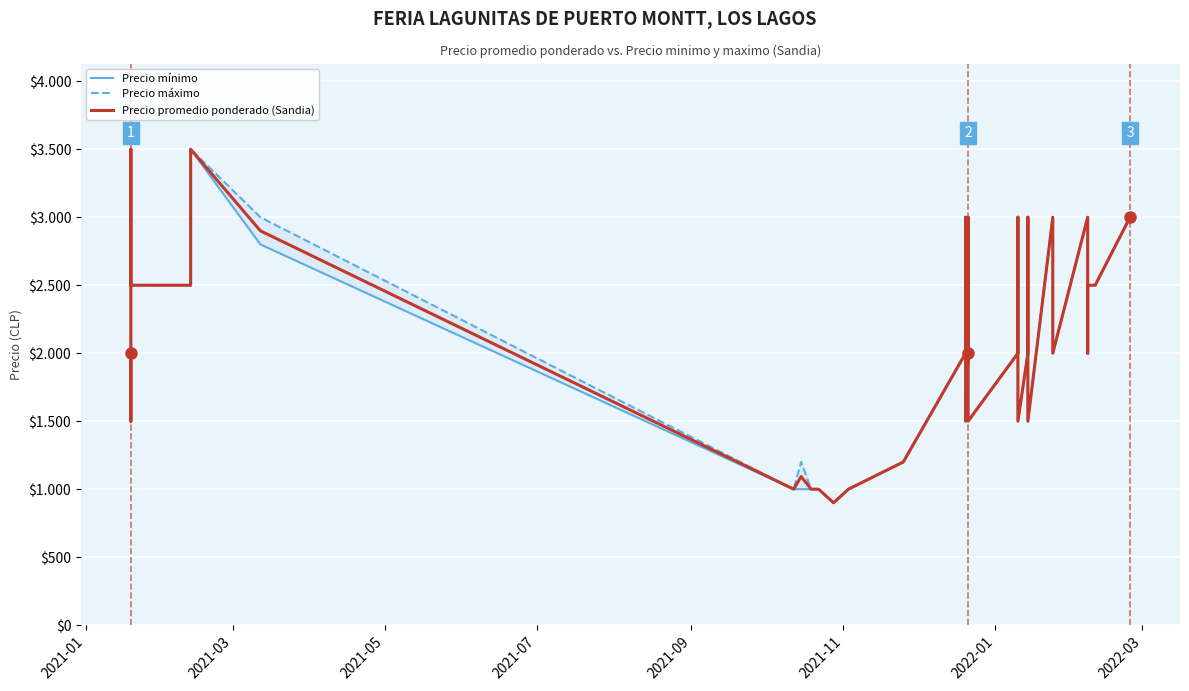

True or false: Precio mínimo has more than 2 points higher than both neighbors.

True